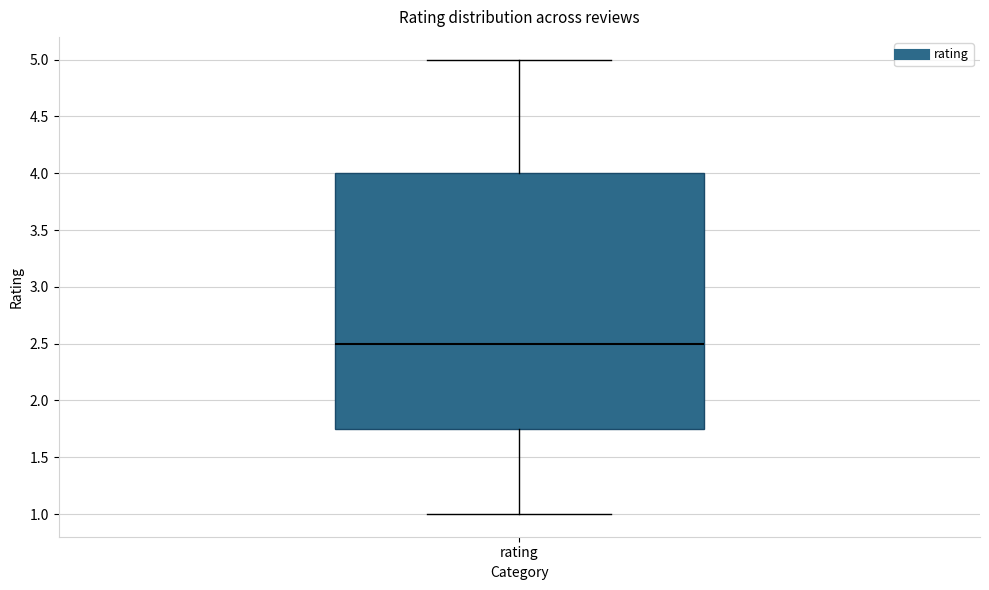

Transcribe this box plot: give where the median line is, the range the box spans, and where the two whiskers end, as read against the y-axis. The values are not printed on the chart, so give them approximately, as read against the axis.

median 2.50, box 1.75 to 4.00, whiskers 1.00 to 5.00